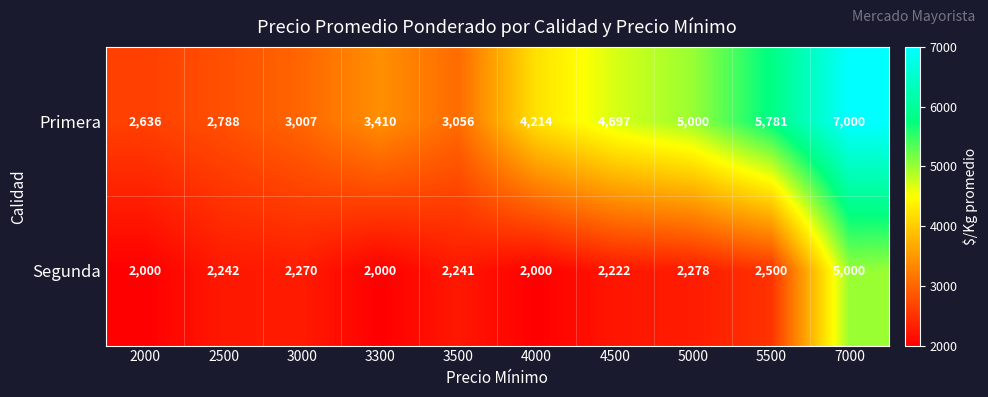

What is the total value across all series at 3300?

5410